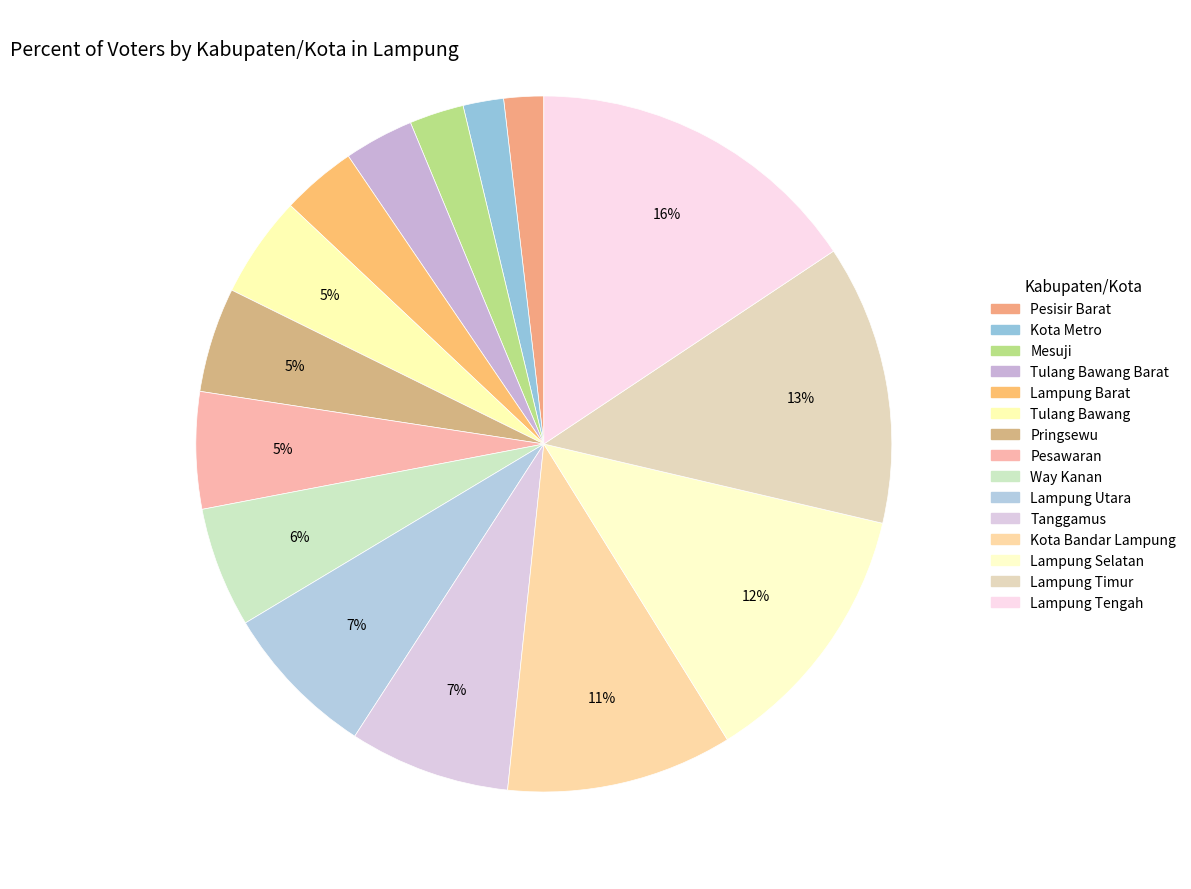

How many slices are in this pie chart?

15